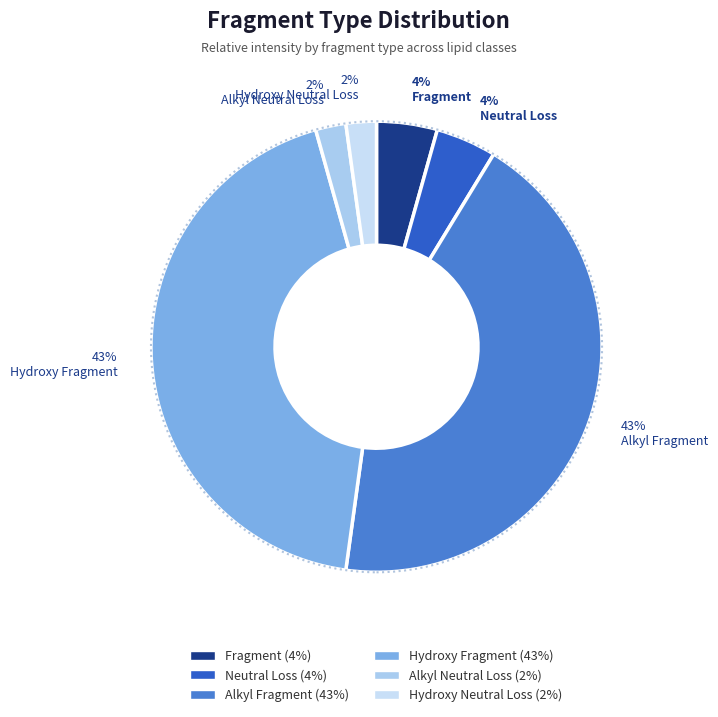

Does any single category account for the majority?

No